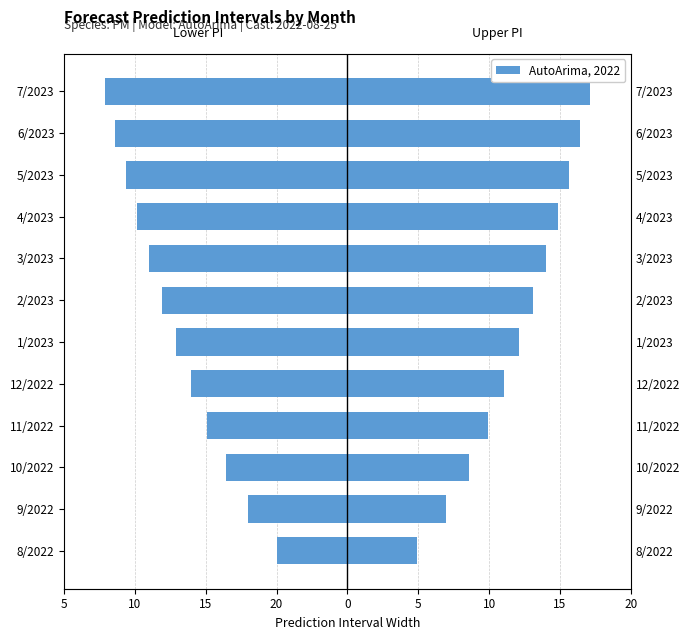

What is the approximate value of lower_pi at 4/2023?

-14.8